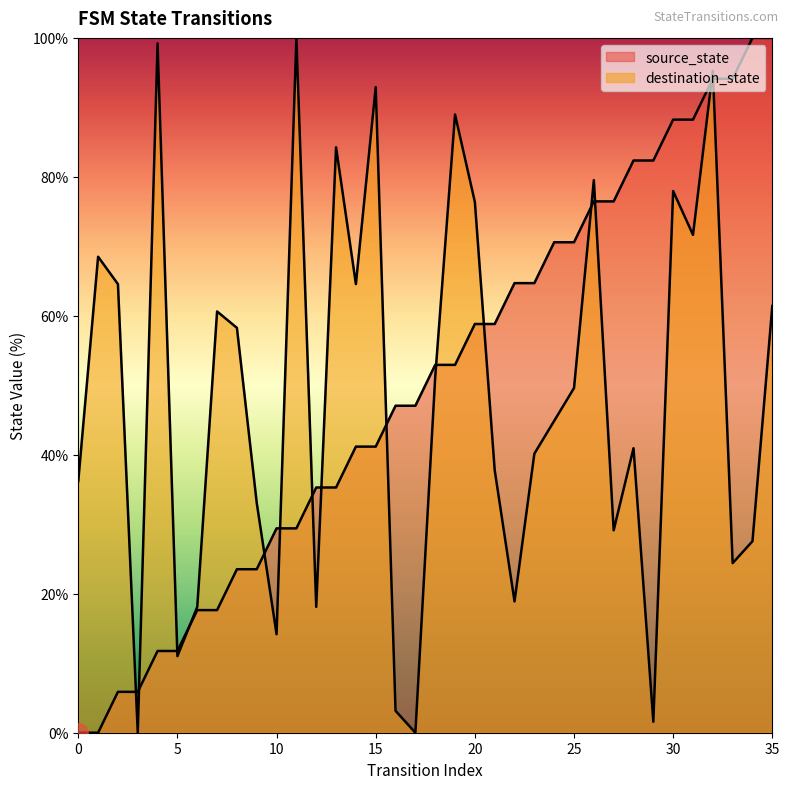

Is the value of source_state at 25 greater than the value of destination_state at 16?

Yes